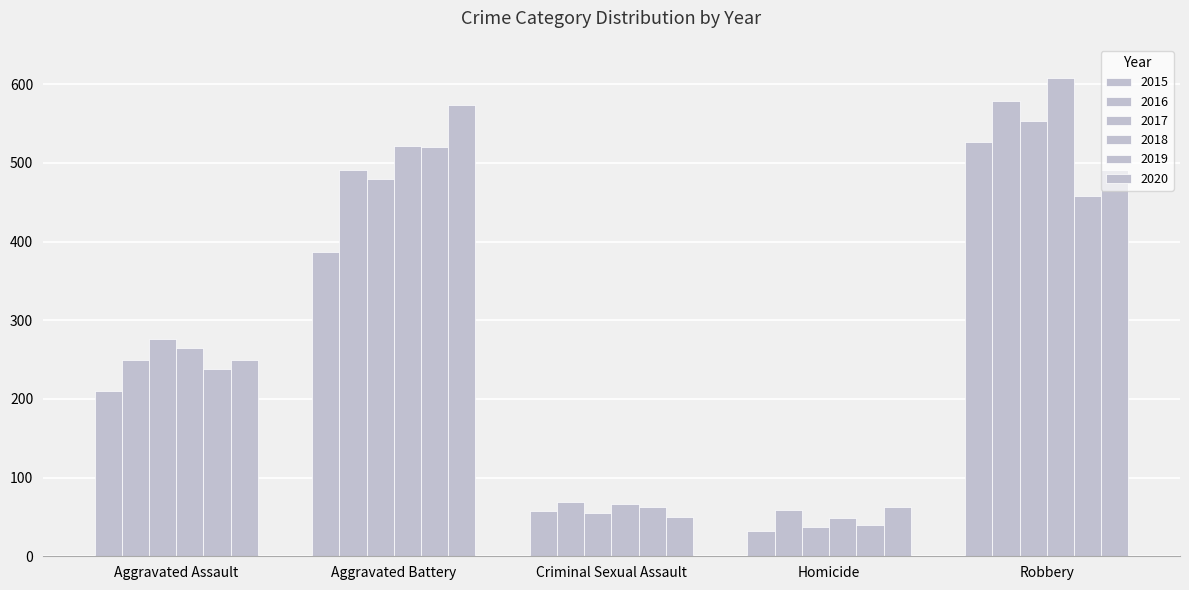

How many groups of bars are there?

5